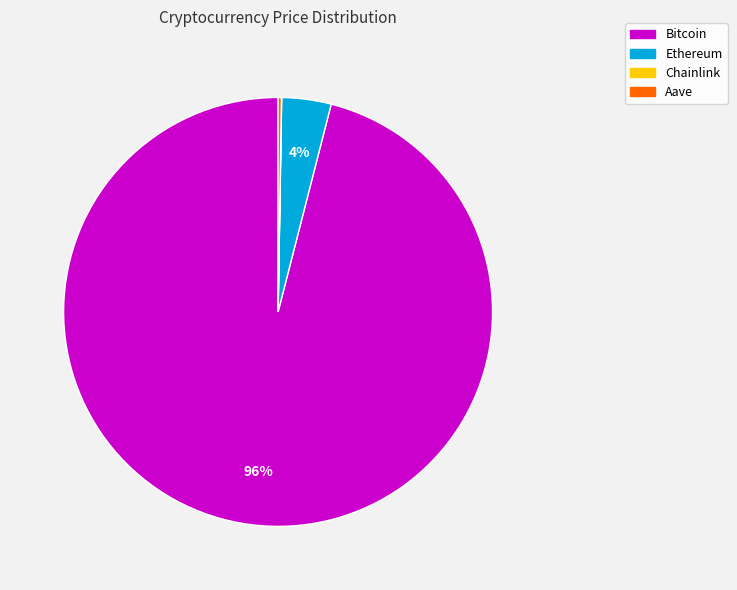

Which slice is the largest?

Bitcoin